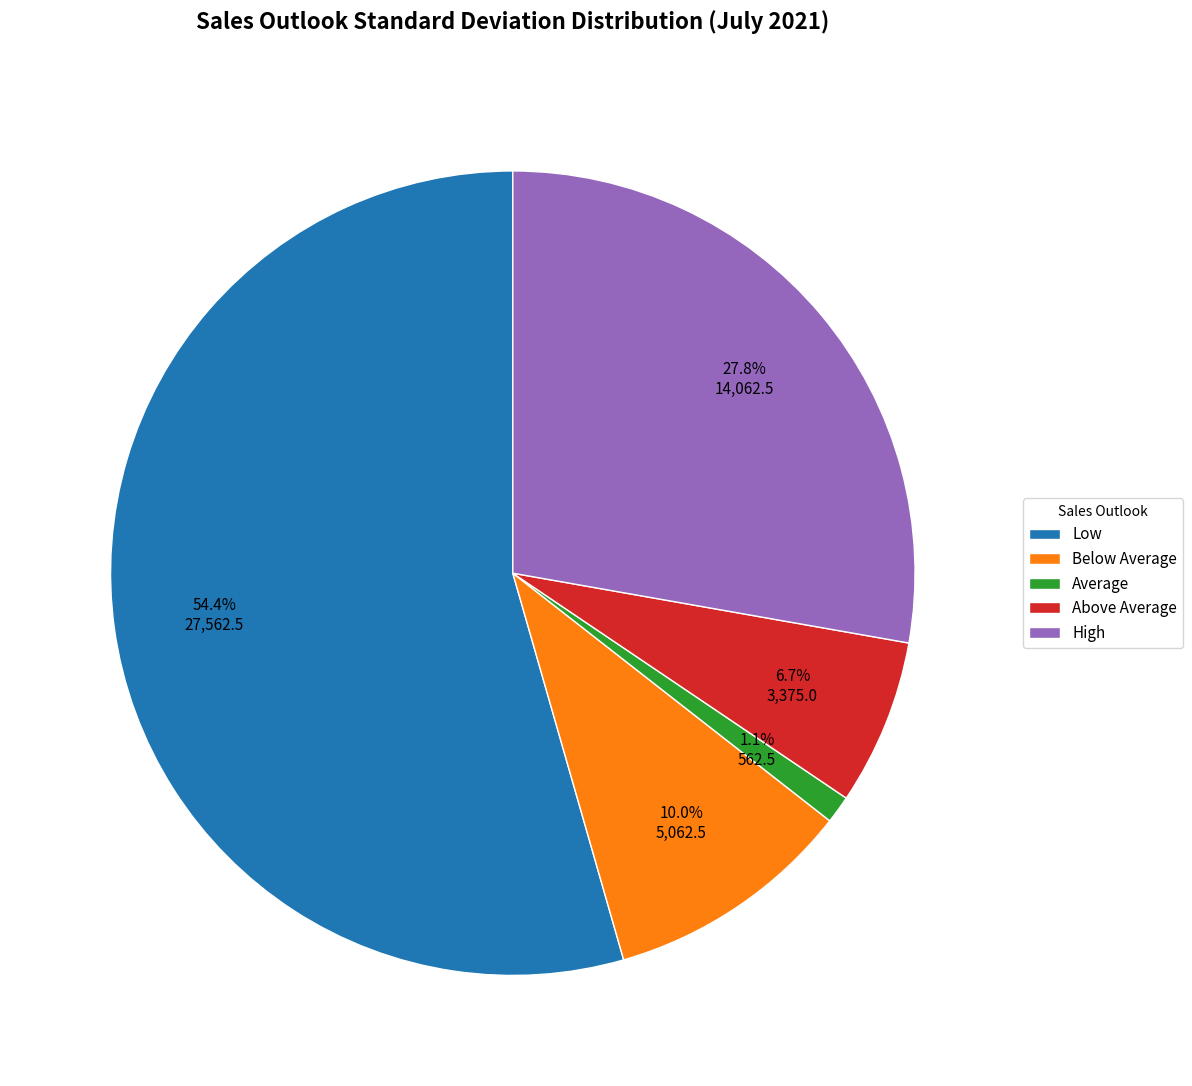

Count the number of slices in the pie.

5